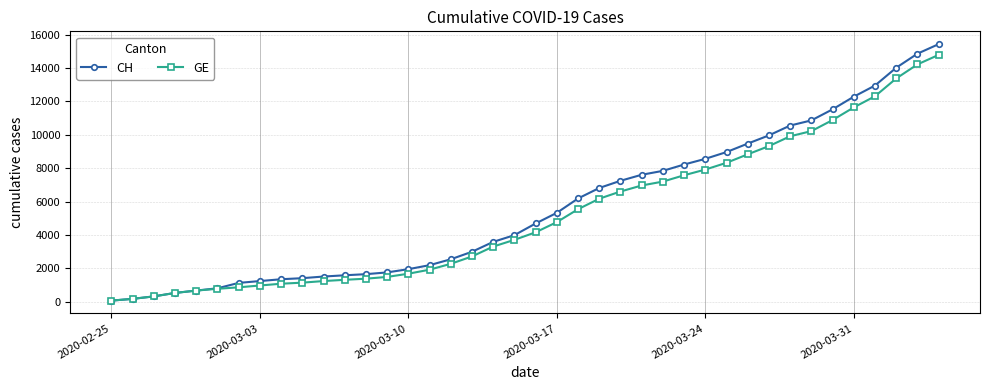

What is the maximum value for GE?

14791